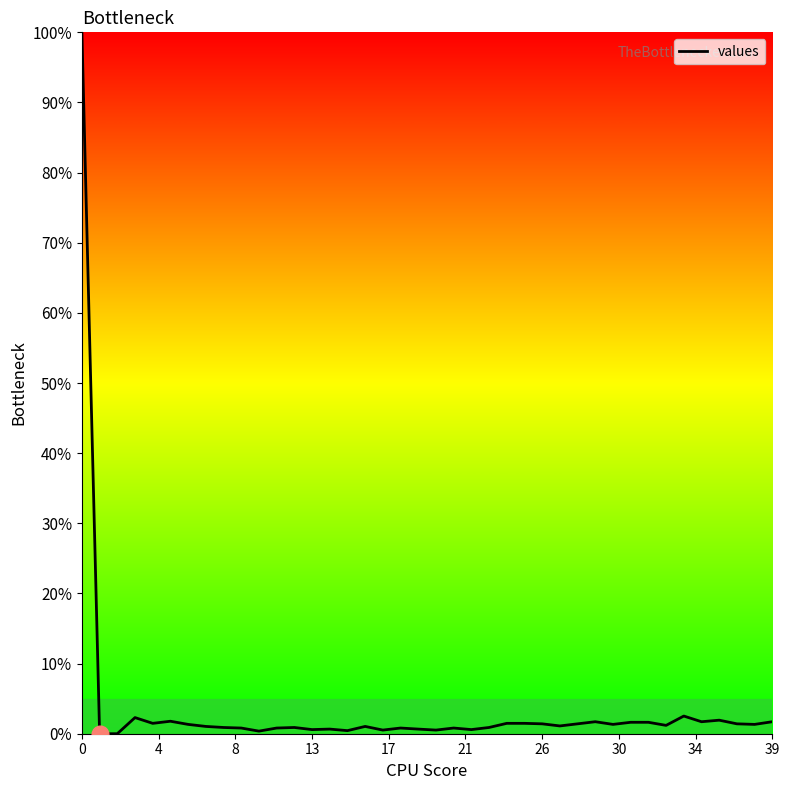

What is the greatest value displayed?

100.0